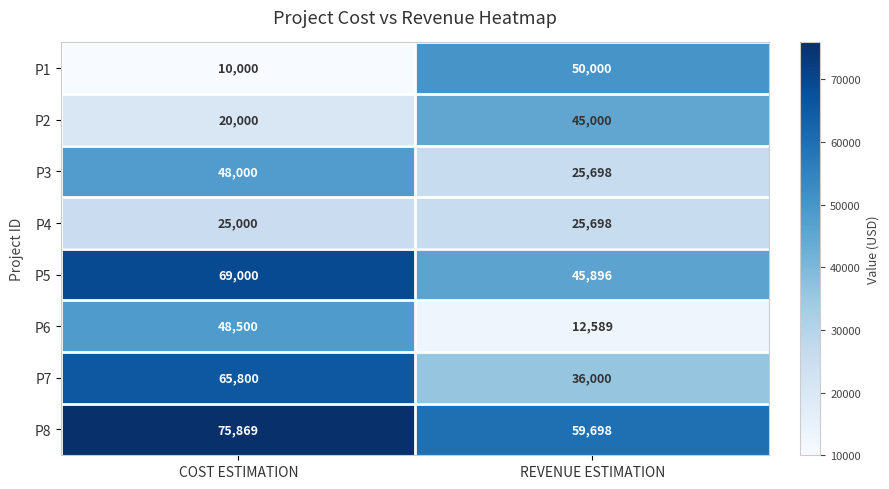

The P8 series shows 59698 at REVENUE ESTIMATION. True or false?

True